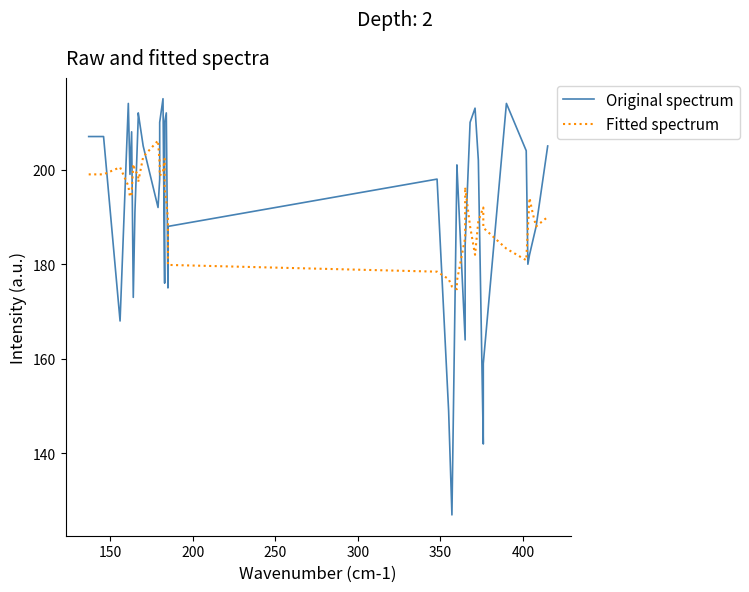

Which series has the largest total across all categories?

Original spectrum